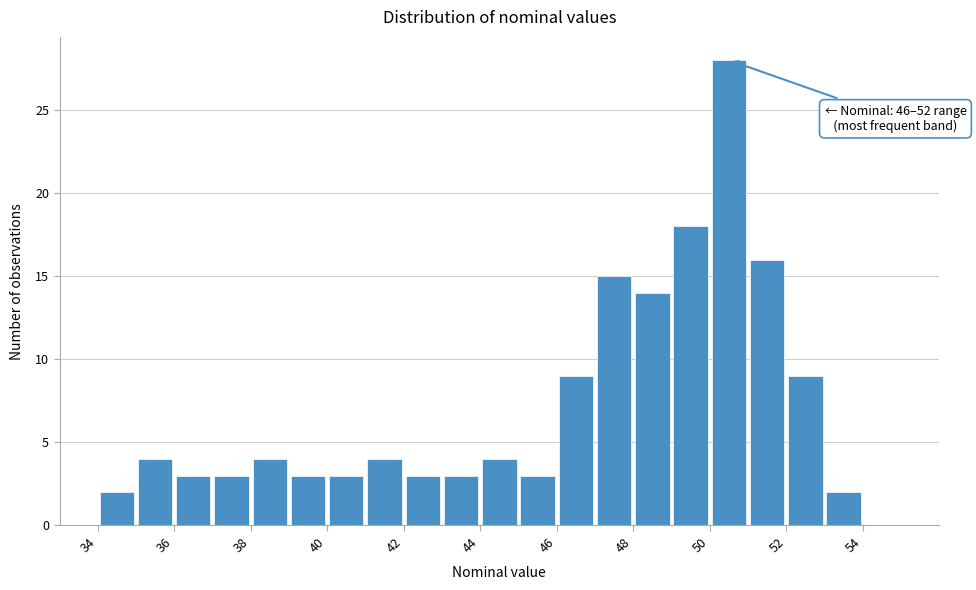

Which range on the x-axis has the tallest bar?

50 to 51